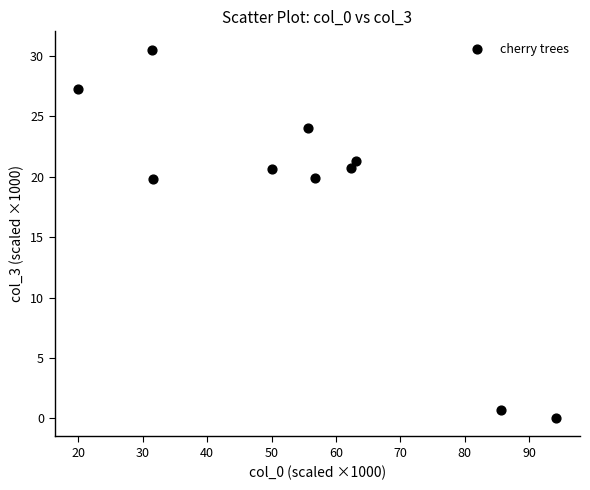

What is the average Y value?

18.5